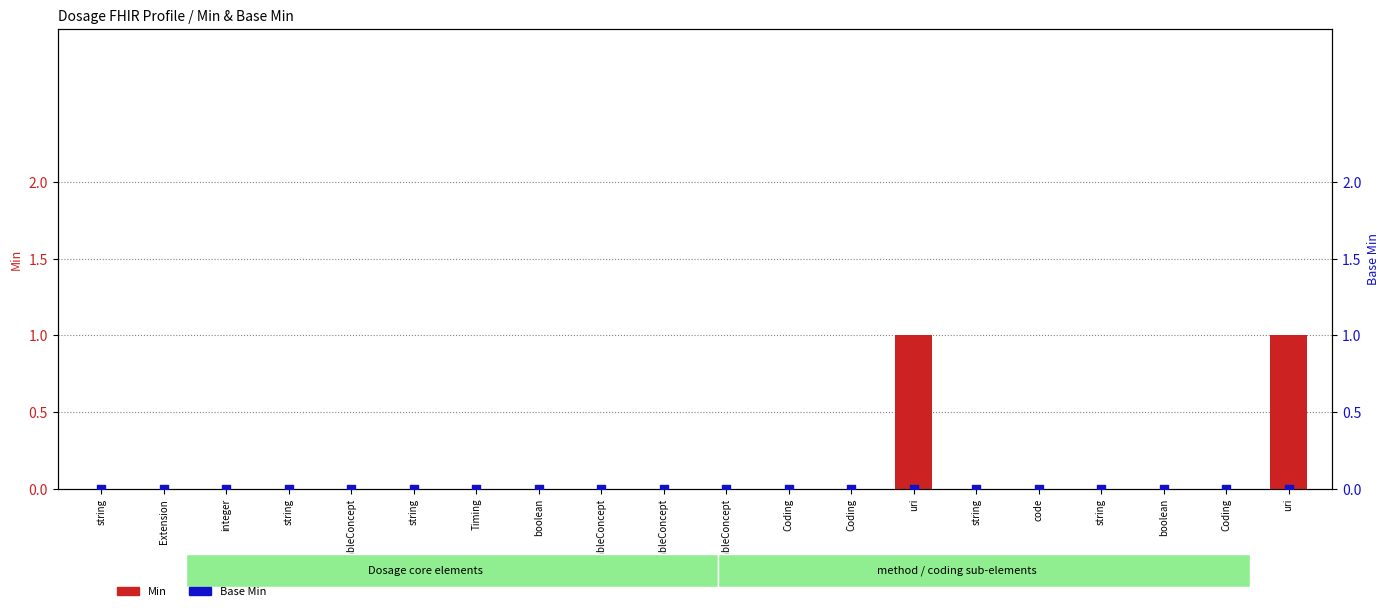

What are all the series names shown in the legend?

Min, Base Min